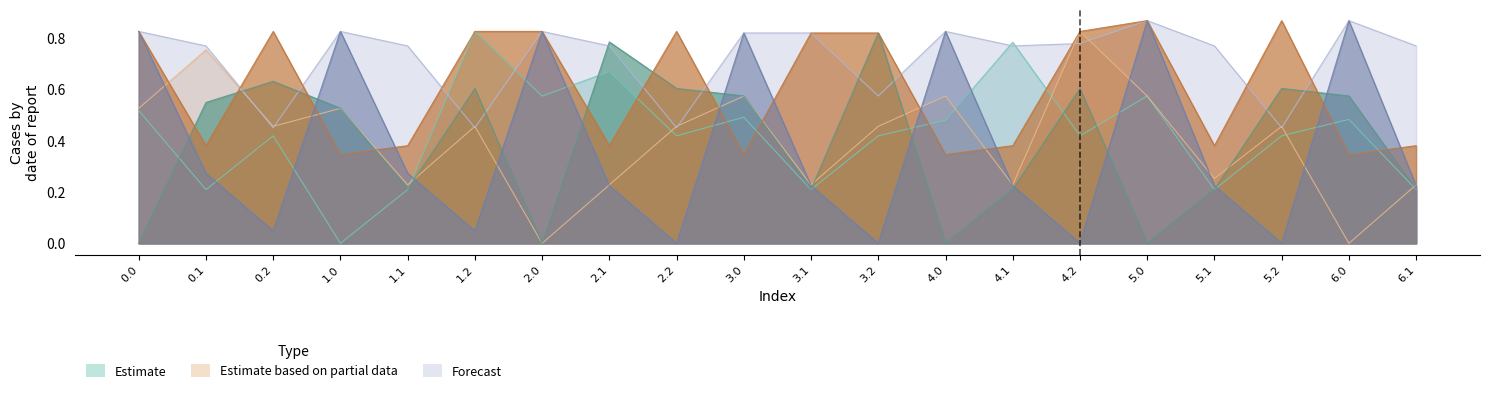

Reading left to right, transcribe all the data shown in this chart.

col_9: 0.0=0.5	0.1=0.2	0.2=0.4	1.0=0.0	1.1=0.2	1.2=0.8	2.0=0.6	2.1=0.7	2.2=0.4	3.0=0.5	3.1=0.2	3.2=0.4	4.0=0.5	4.1=0.8	4.2=0.4	5.0=0.6	5.1=0.2	5.2=0.4	6.0=0.5	6.1=0.2
col_10: 0.0=0.5	0.1=0.8	0.2=0.5	1.0=0.5	1.1=0.2	1.2=0.5	2.0=0.0	2.1=0.2	2.2=0.5	3.0=0.6	3.1=0.2	3.2=0.5	4.0=0.6	4.1=0.2	4.2=0.8	5.0=0.6	5.1=0.3	5.2=0.5	6.0=0.0	6.1=0.2
col_11: 0.0=0.8	0.1=0.8	0.2=0.5	1.0=0.8	1.1=0.8	1.2=0.5	2.0=0.8	2.1=0.8	2.2=0.5	3.0=0.8	3.1=0.8	3.2=0.6	4.0=0.8	4.1=0.8	4.2=0.8	5.0=0.9	5.1=0.8	5.2=0.5	6.0=0.9	6.1=0.8
col_14: 0.0=0.0	0.1=0.5	0.2=0.6	1.0=0.5	1.1=0.2	1.2=0.6	2.0=0.0	2.1=0.8	2.2=0.6	3.0=0.6	3.1=0.2	3.2=0.8	4.0=0.0	4.1=0.2	4.2=0.6	5.0=0.0	5.1=0.2	5.2=0.6	6.0=0.6	6.1=0.2
col_15: 0.0=0.8	0.1=0.4	0.2=0.8	1.0=0.3	1.1=0.4	1.2=0.8	2.0=0.8	2.1=0.4	2.2=0.8	3.0=0.3	3.1=0.8	3.2=0.8	4.0=0.3	4.1=0.4	4.2=0.8	5.0=0.9	5.1=0.4	5.2=0.9	6.0=0.3	6.1=0.4
col_24: 0.0=0.8	0.1=0.3	0.2=0.0	1.0=0.8	1.1=0.3	1.2=0.0	2.0=0.8	2.1=0.2	2.2=0.0	3.0=0.8	3.1=0.2	3.2=0.0	4.0=0.8	4.1=0.2	4.2=0.0	5.0=0.9	5.1=0.2	5.2=0.0	6.0=0.9	6.1=0.2